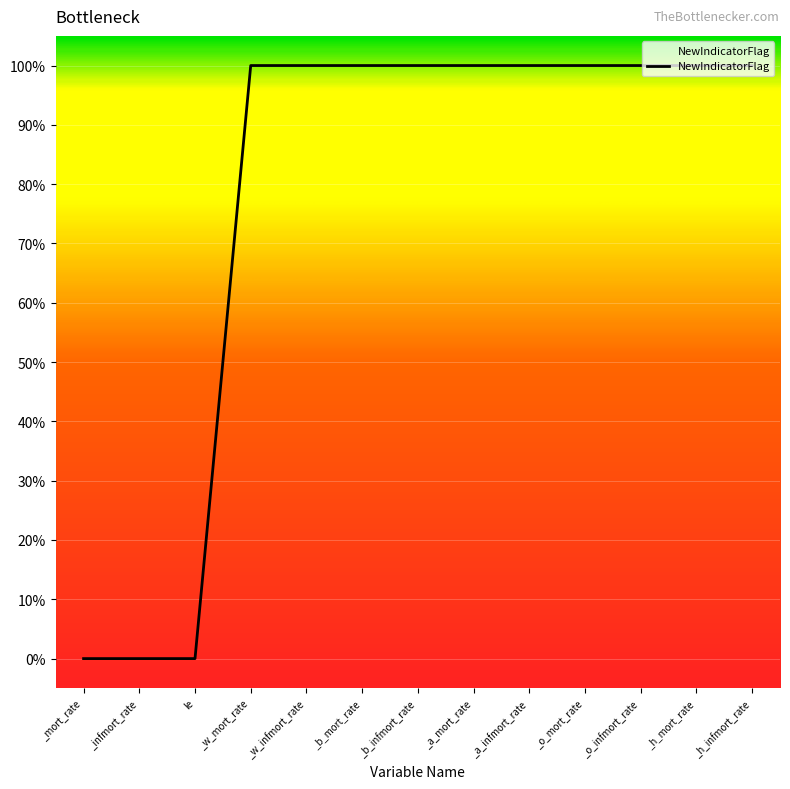

What is the difference between the maximum and second lowest values?

1